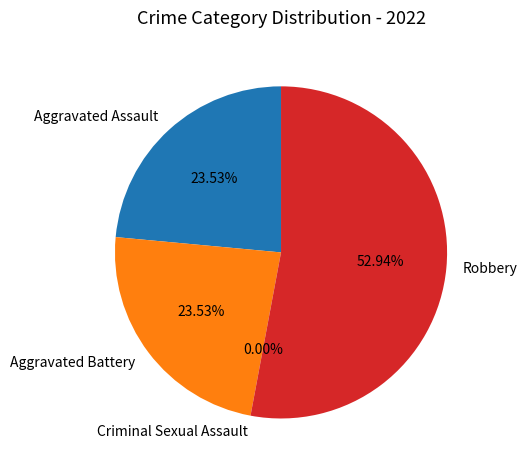

Rank the categories by value from lowest to highest.

Criminal Sexual Assault, Aggravated Assault, Aggravated Battery, Robbery